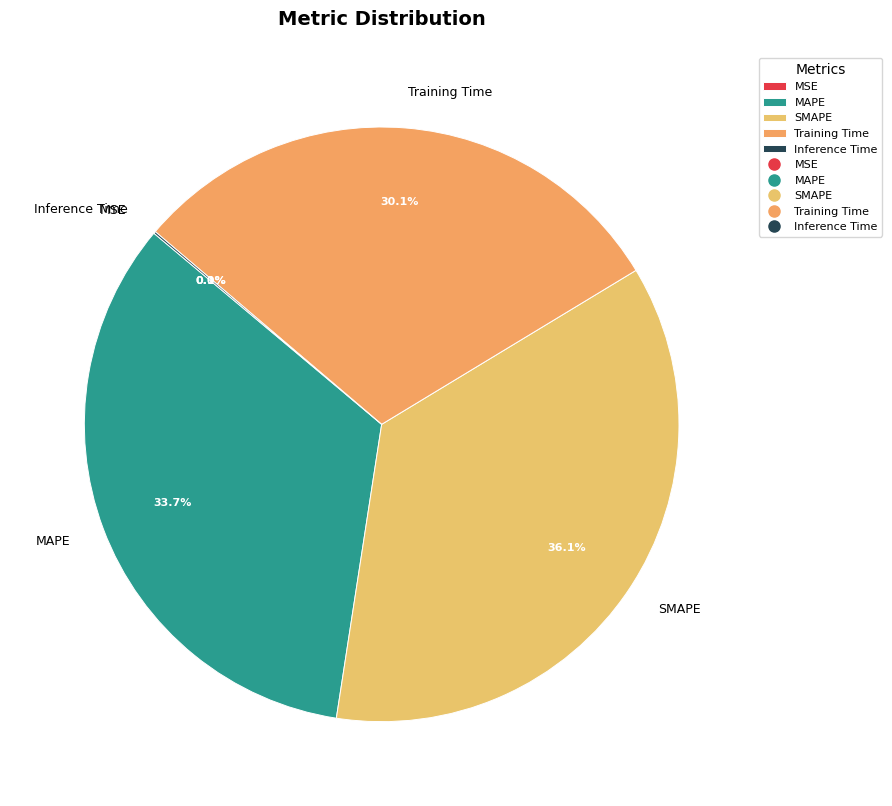

Which has a higher value, Training Time or MAPE?

MAPE